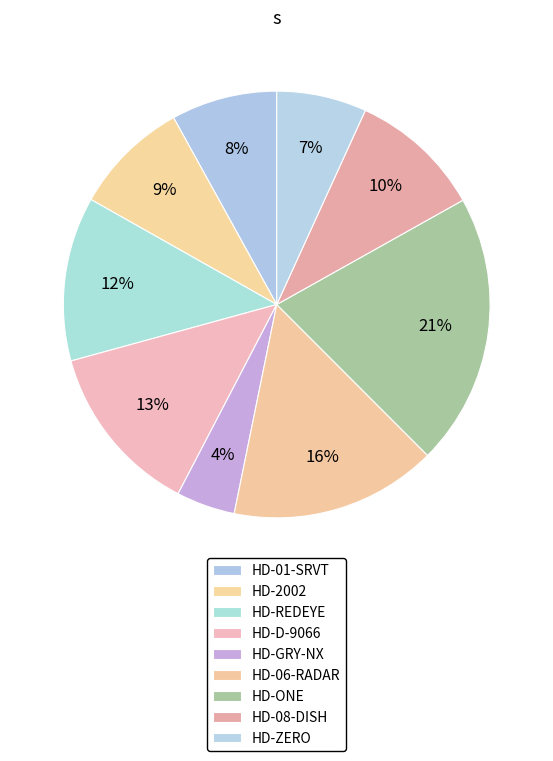

How many segments does this pie chart have?

9